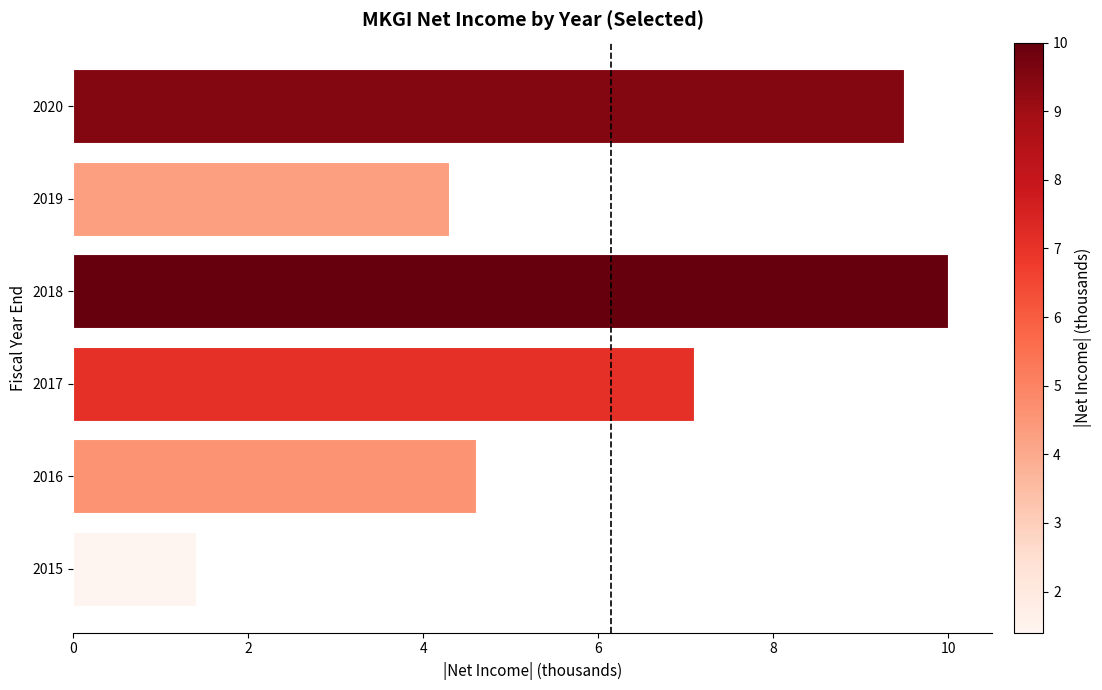

How many data points are less than 7?

3